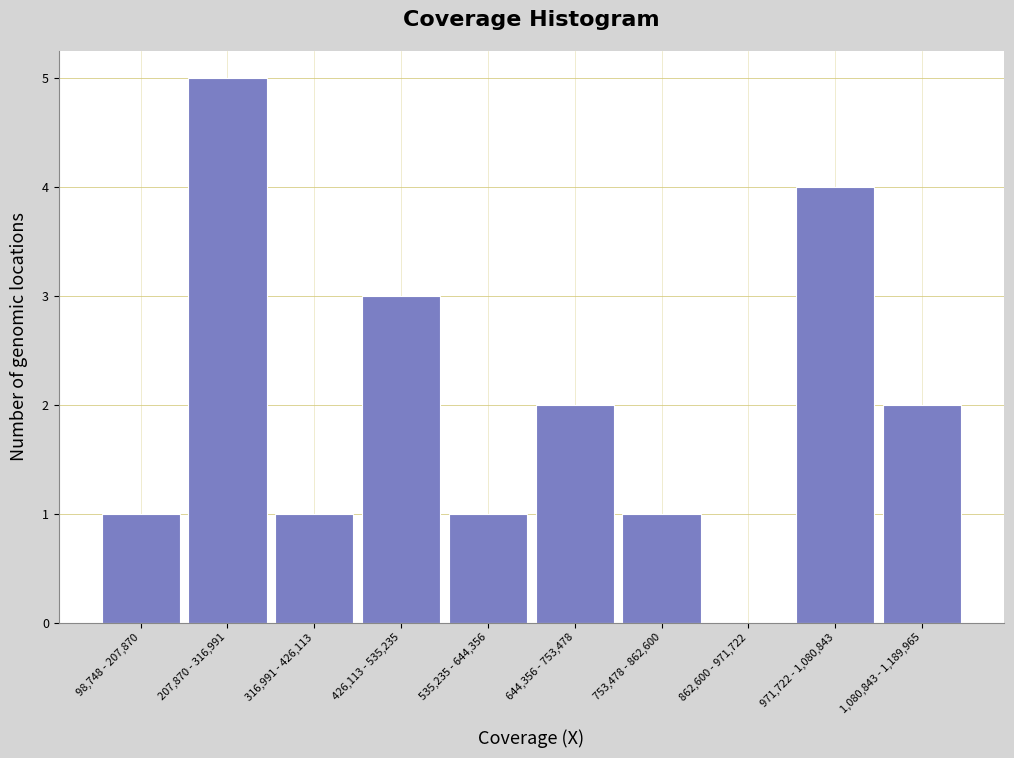

Reading left to right, extract all data points from this chart.

98,748 - 207,870=1	207,870 - 316,991=5	316,991 - 426,113=1	426,113 - 535,235=3	535,235 - 644,356=1	644,356 - 753,478=2	753,478 - 862,600=1	862,600 - 971,722=0	971,722 - 1,080,843=4	1,080,843 - 1,189,965=2